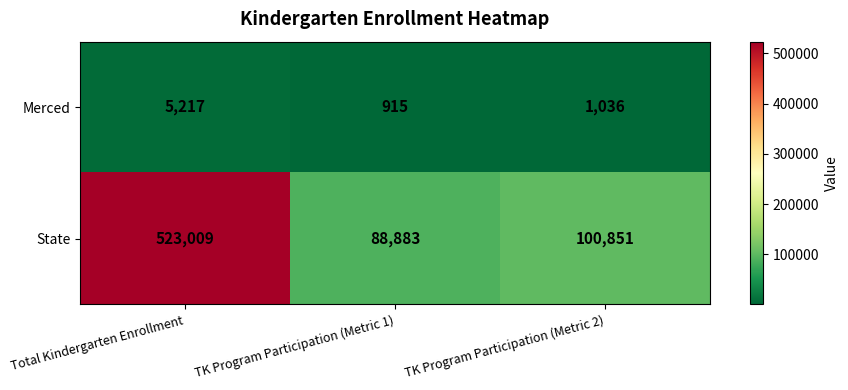

What is the sum of the State values at TK Program Participation (Metric 1) and TK Program Participation (Metric 2)?

189734